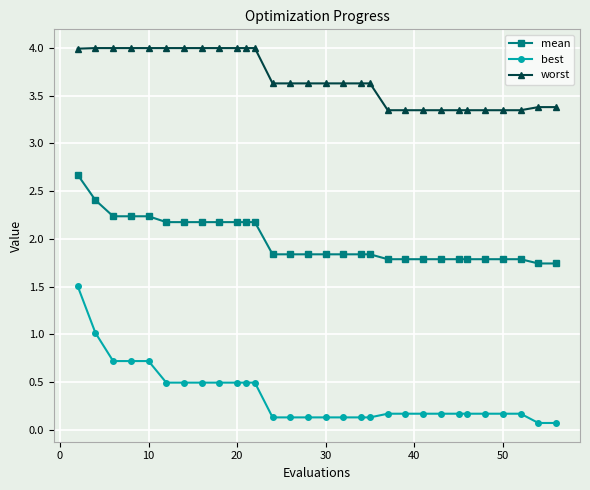

Which series has the largest range (max minus min)?

best